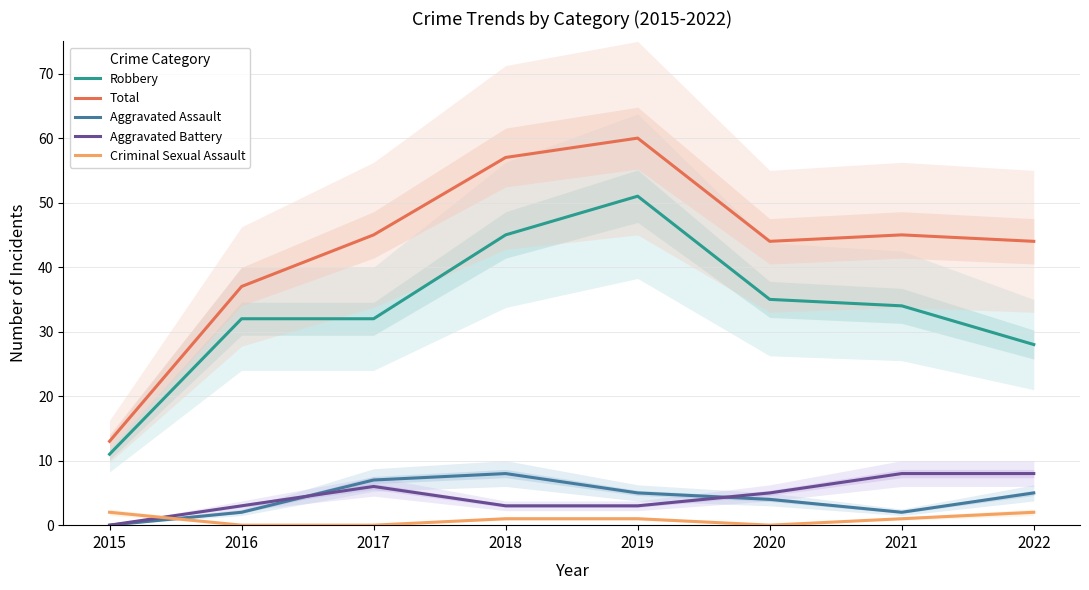

True or false: Total and Robbery cross at least once.

False